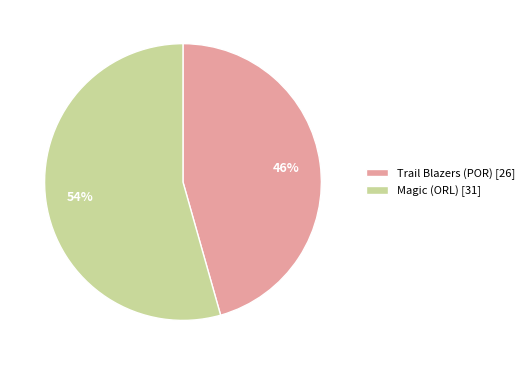

True or false: Trail Blazers (POR) accounts for 51% of the total.

False